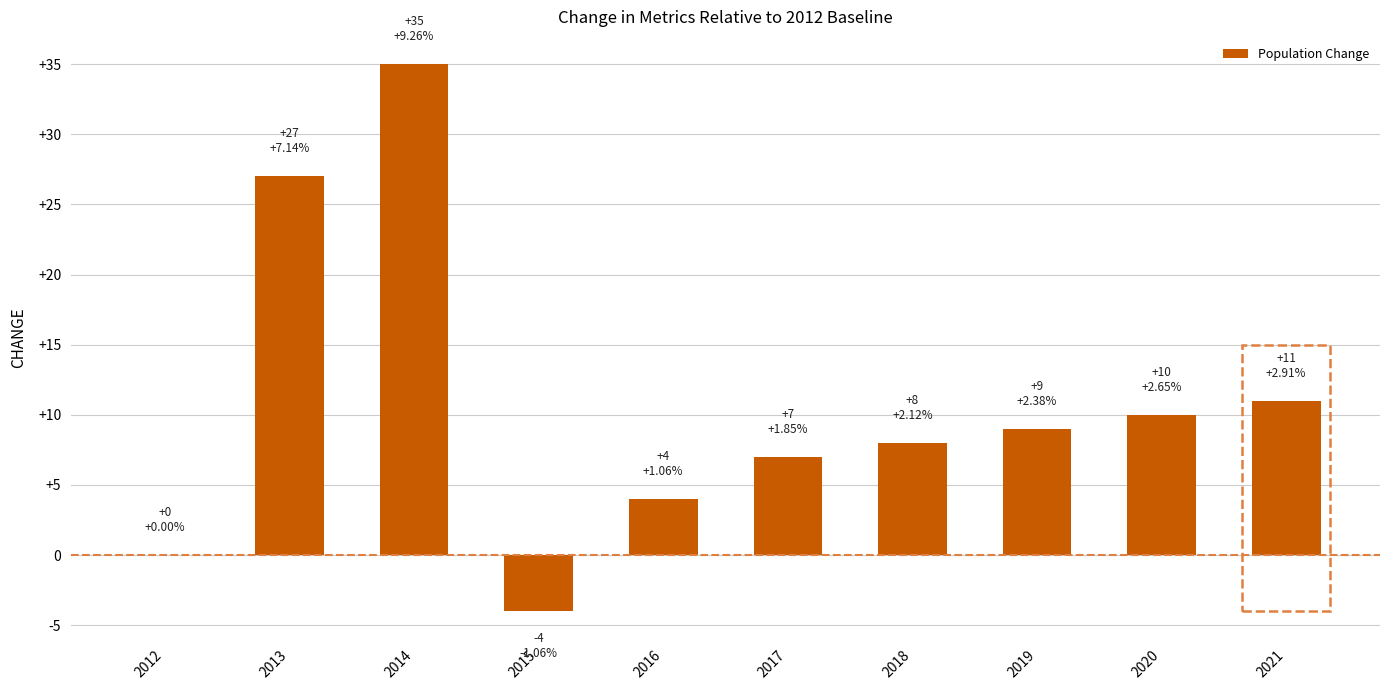

What is the sum of the values at 2021 and 2015?

7